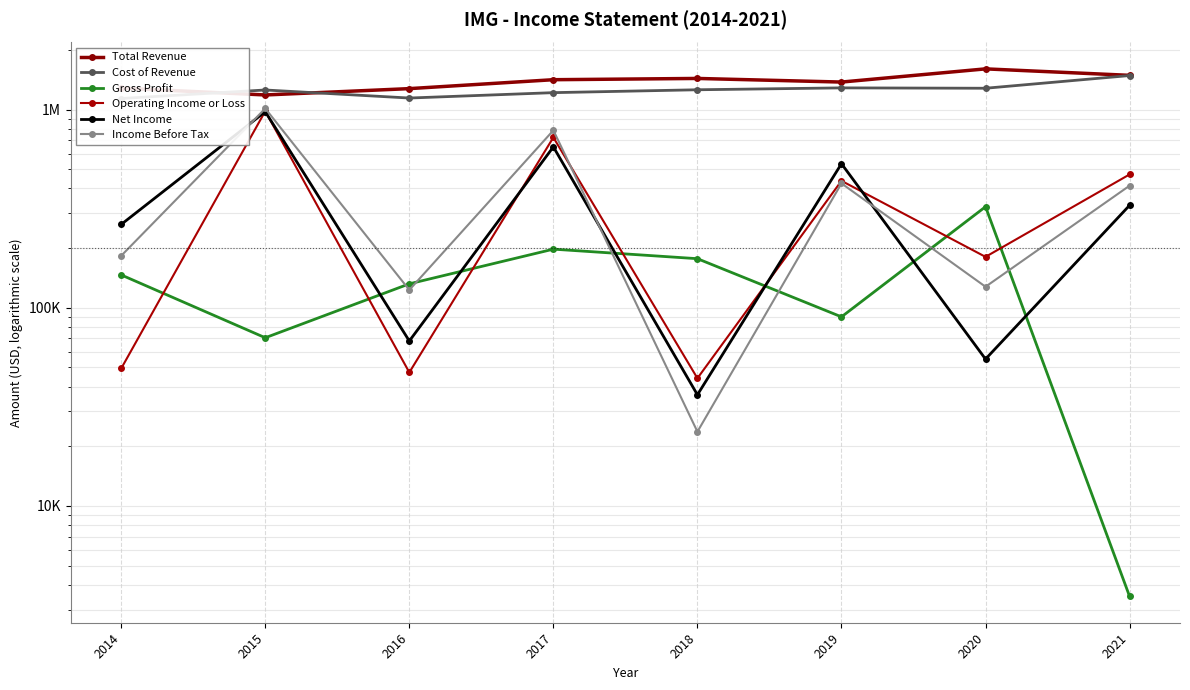

What is the lowest value of the Cost of Revenue series?

1137400